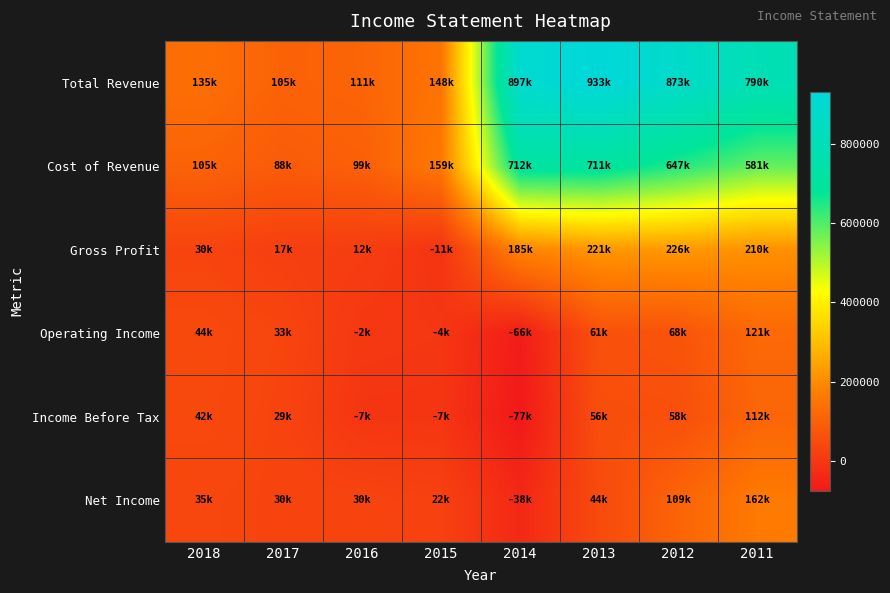

Which series has the widest spread of values?

Total Revenue